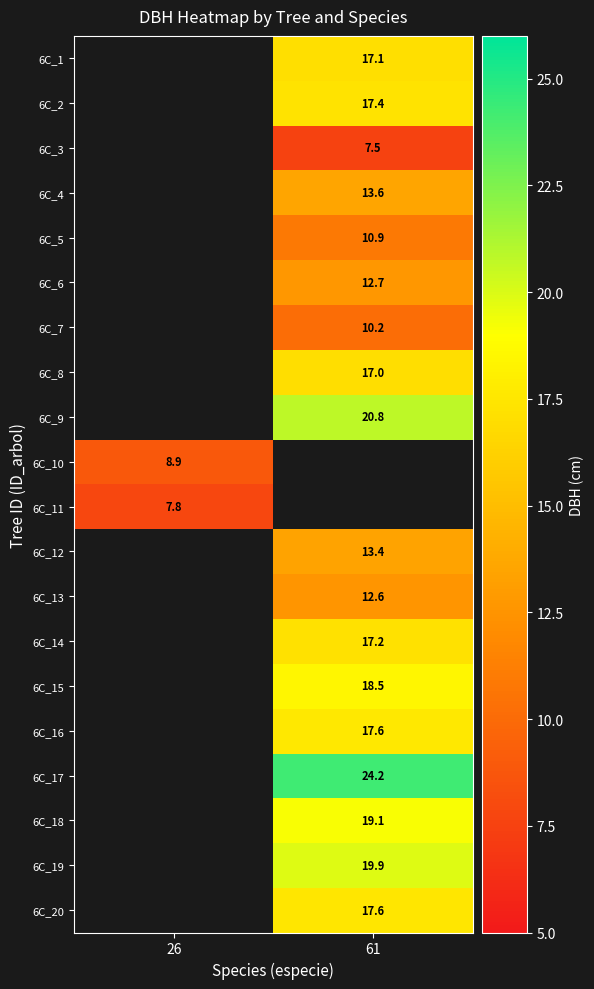

Is it true that 6C_14 equals 17.2 at 61?

True